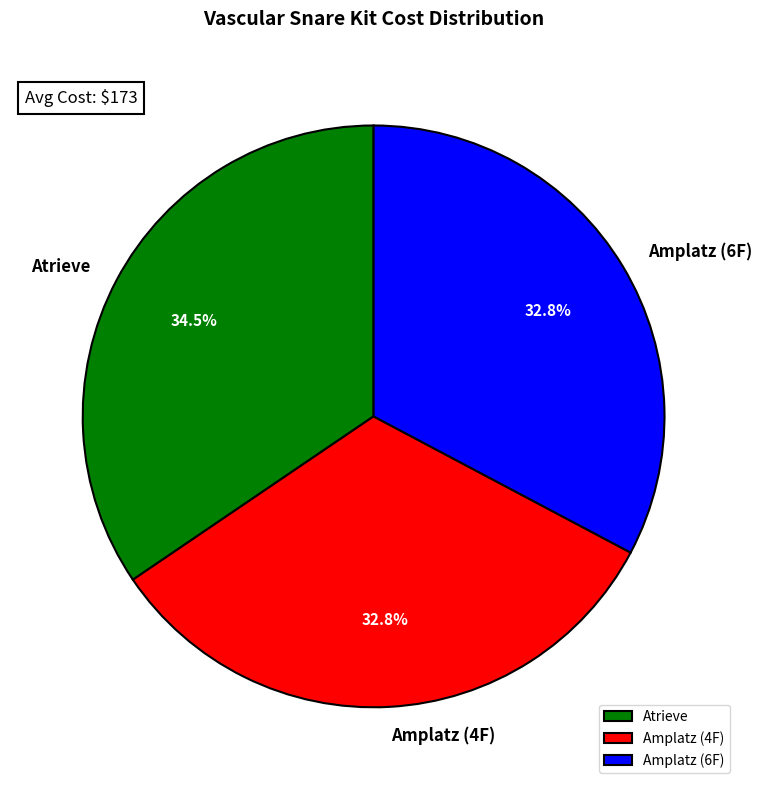

The Amplatz (4F) slice represents 20% of the pie. True or false?

False